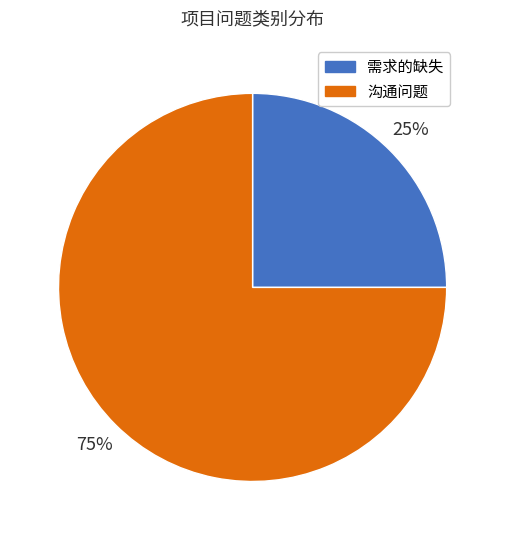

How many slices are in this pie chart?

2